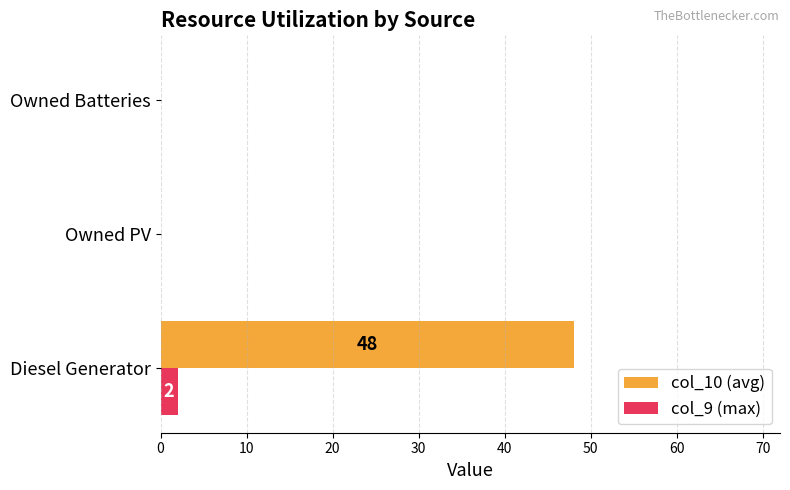

What is the sum of all col_10 (avg) values?

48